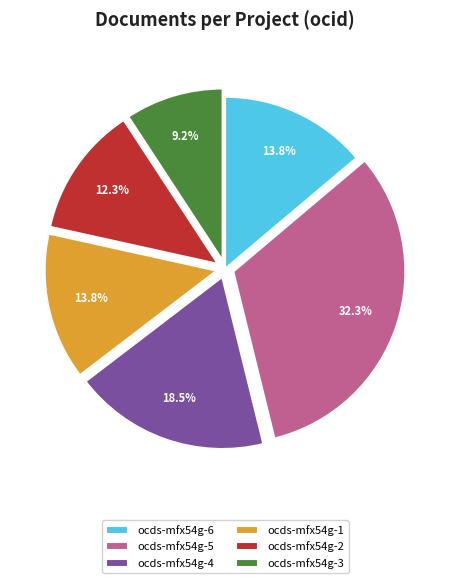

Does any single category account for the majority?

No